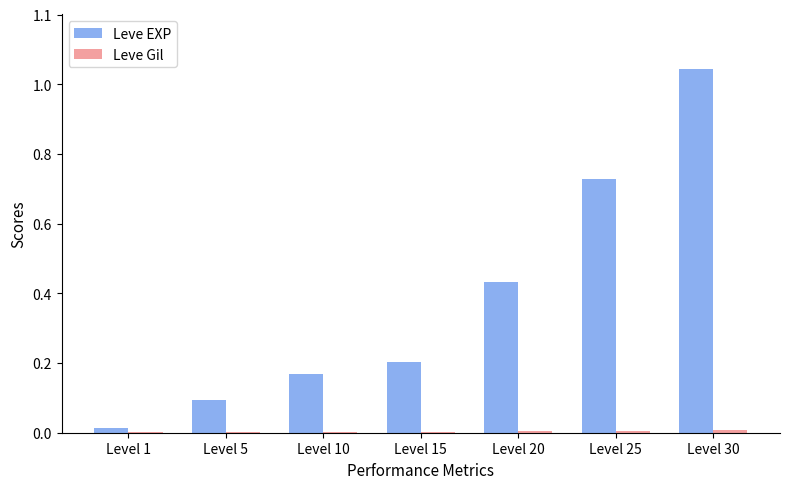

Which has a higher value, Level 15 or Level 30?

Level 30